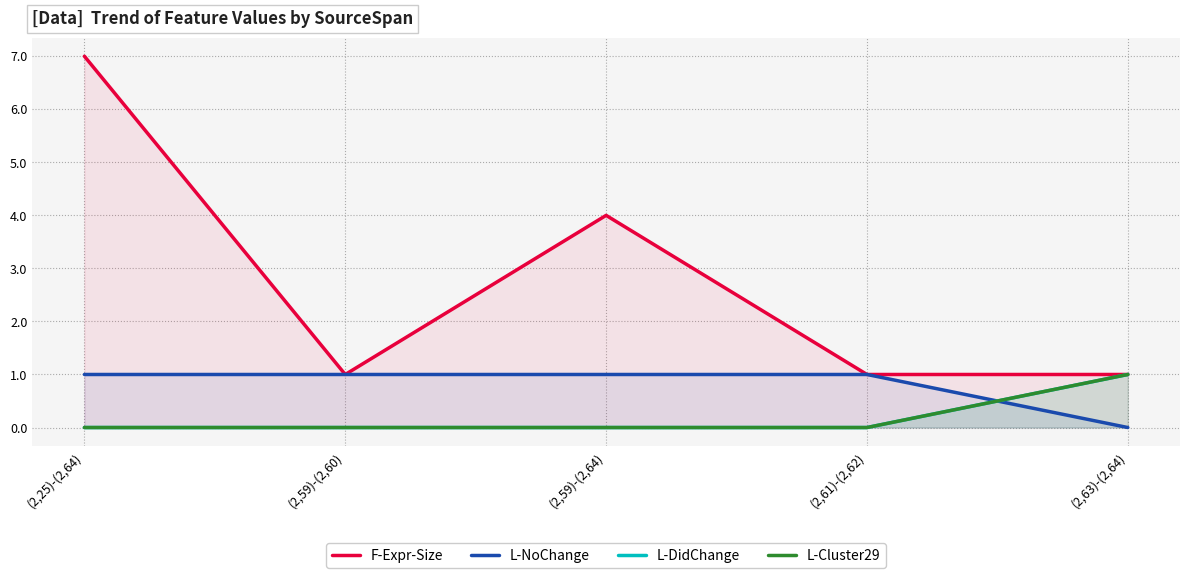

How many lines are shown in the chart?

4